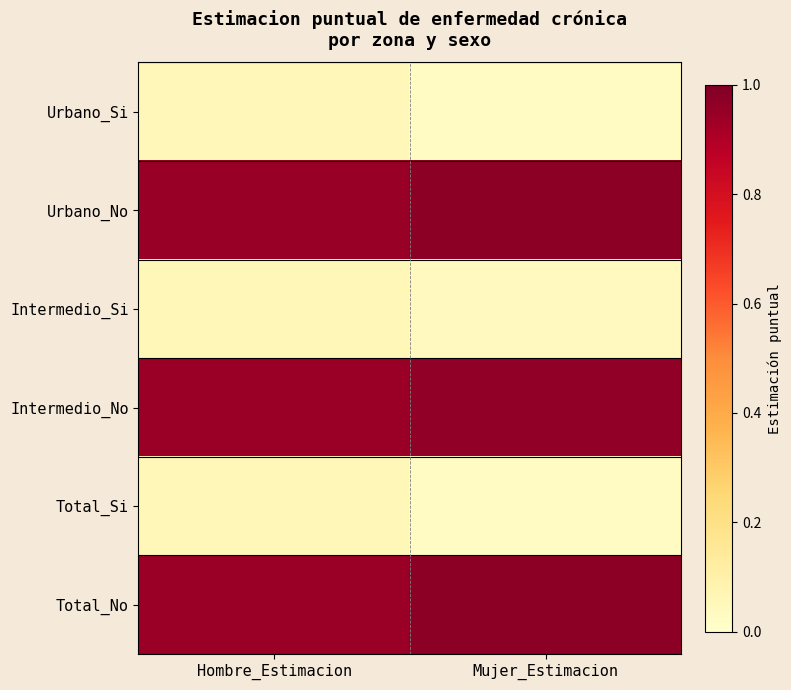

Which series has the largest range (max minus min)?

Urbano_Si